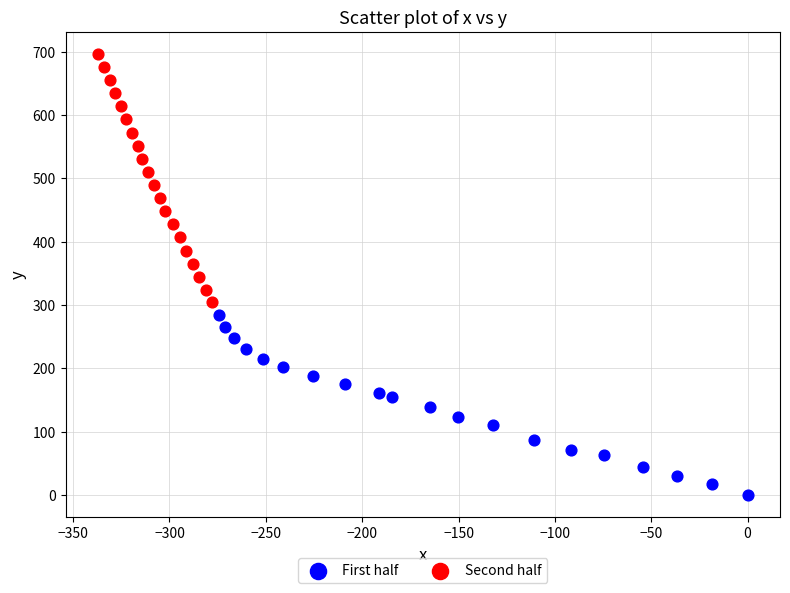

Which series reaches the minimum Y coordinate?

First half